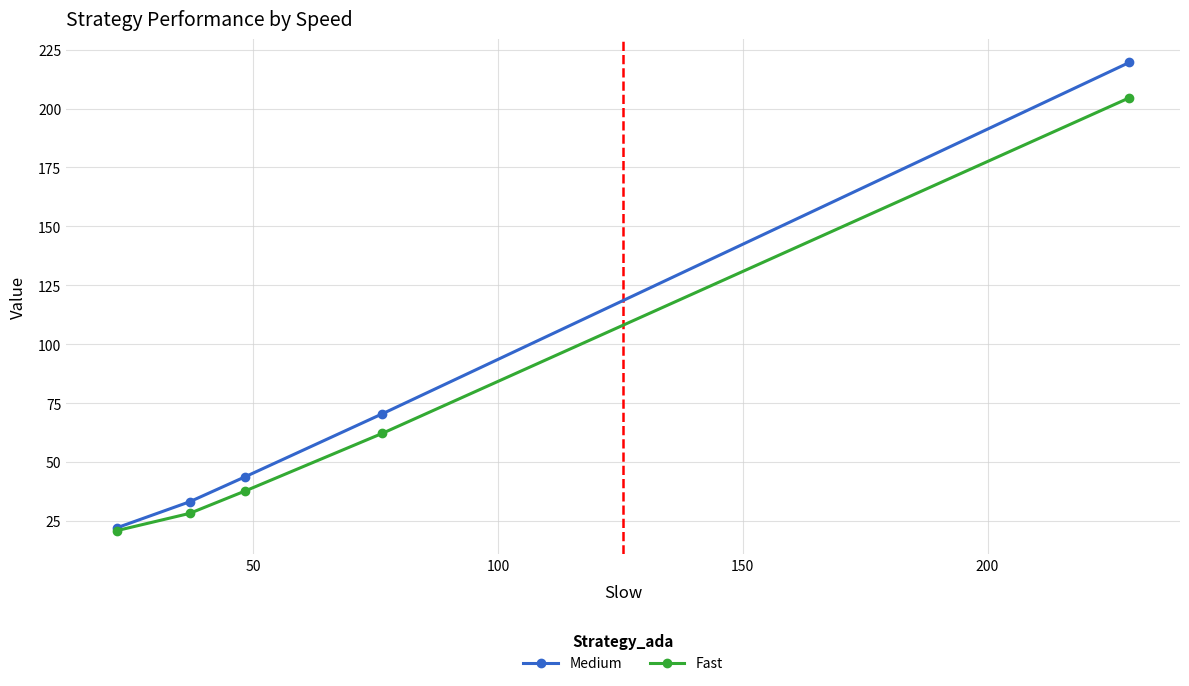

What is the value of the Fast point at the 1st from the left?

20.9